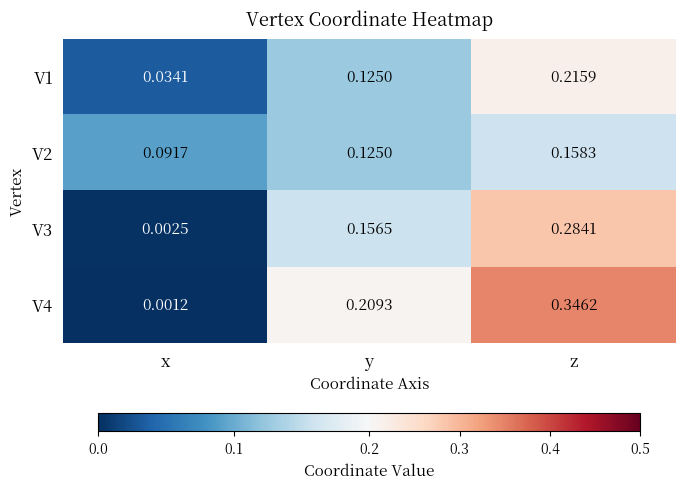

Between x and z, which series saw the biggest shift?

V4